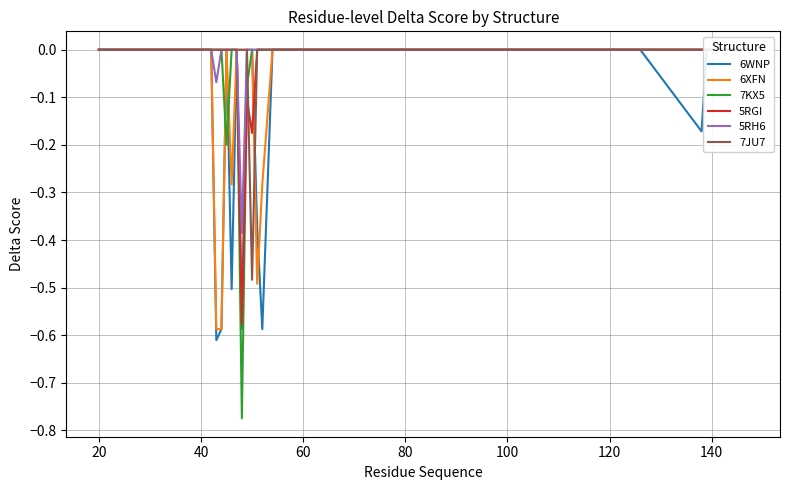

Is the value of 6XFN at 120 greater than the value of 7JU7 at 22?

No